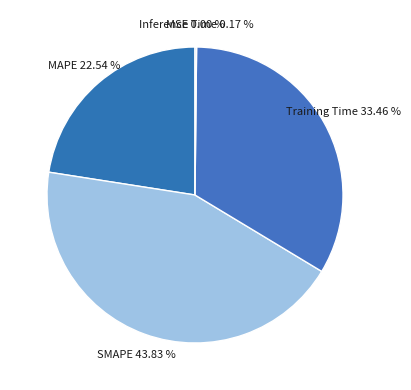

Is there a majority slice in this chart?

No